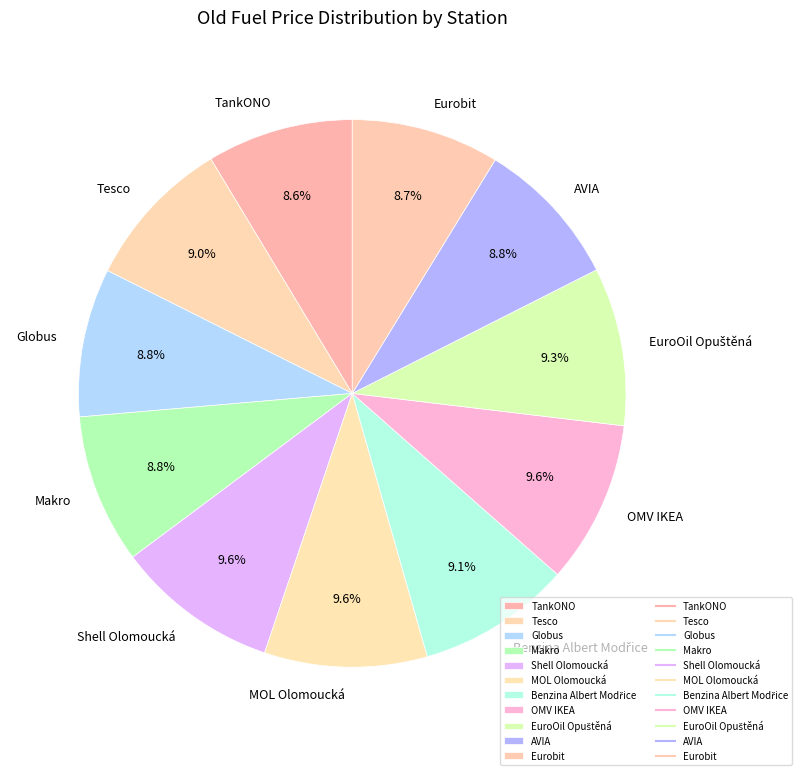

Does any single category account for the majority?

No